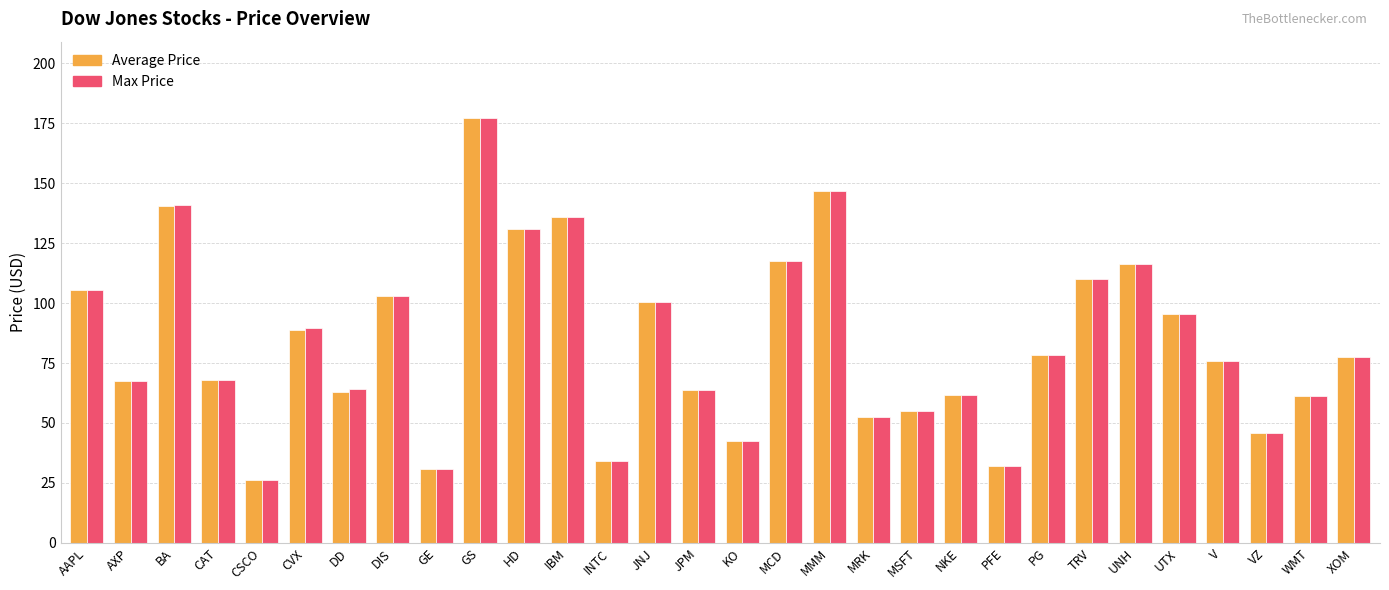

What is the total value across all series at DD?

127.3